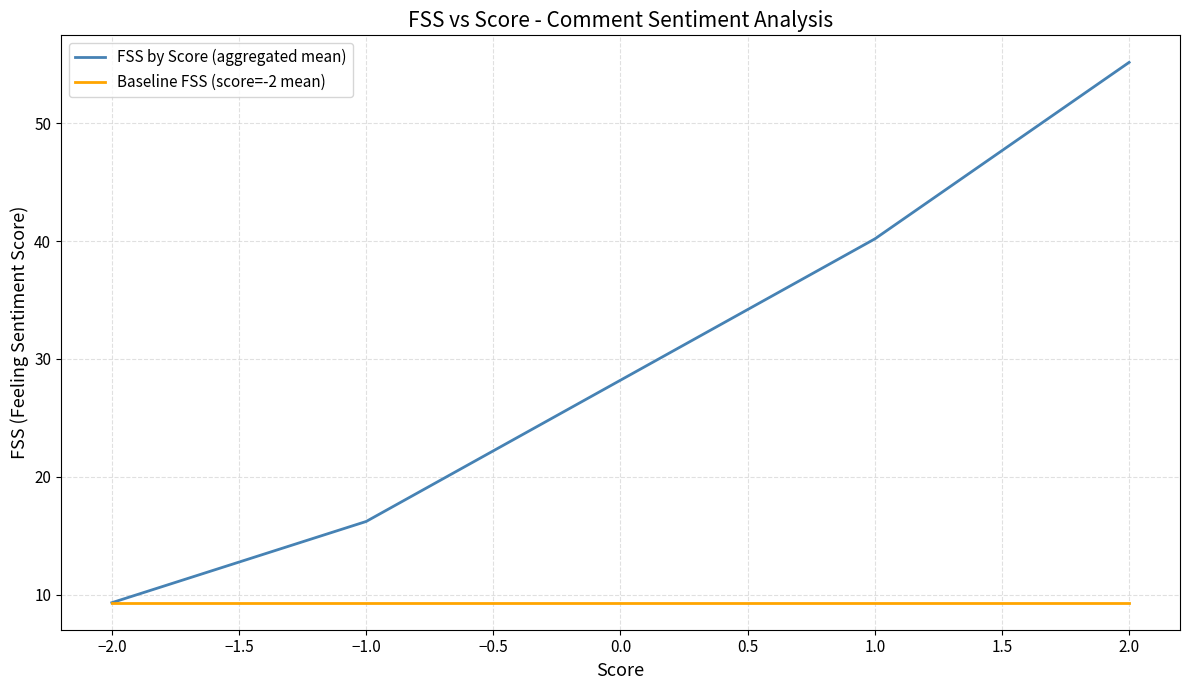

Is it true that FSS by Score (aggregated mean) equals 12.7 at −2.0?

False